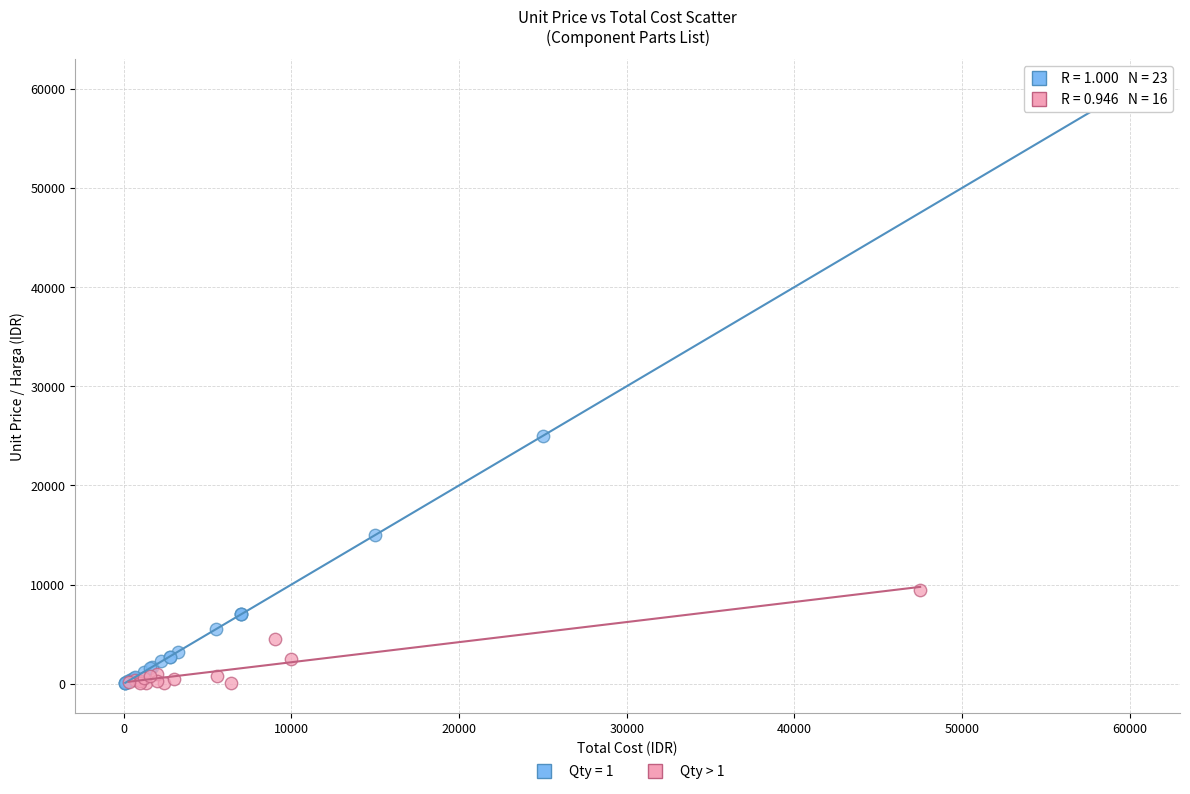

Which series reaches the maximum Y coordinate?

Qty = 1